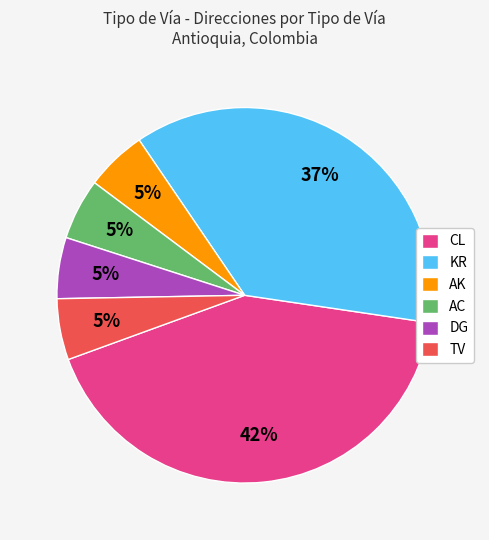

Between CL and DG, which is larger?

CL